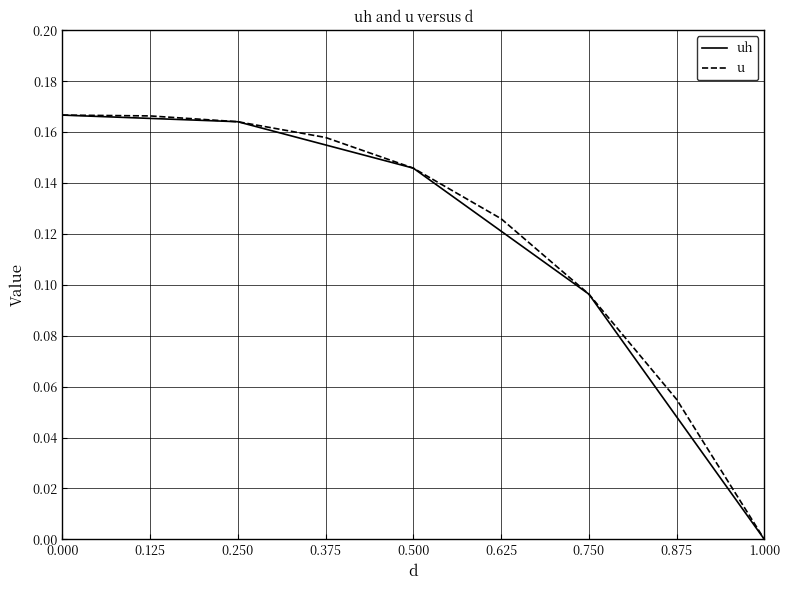

What position from the right is 0.250?

7